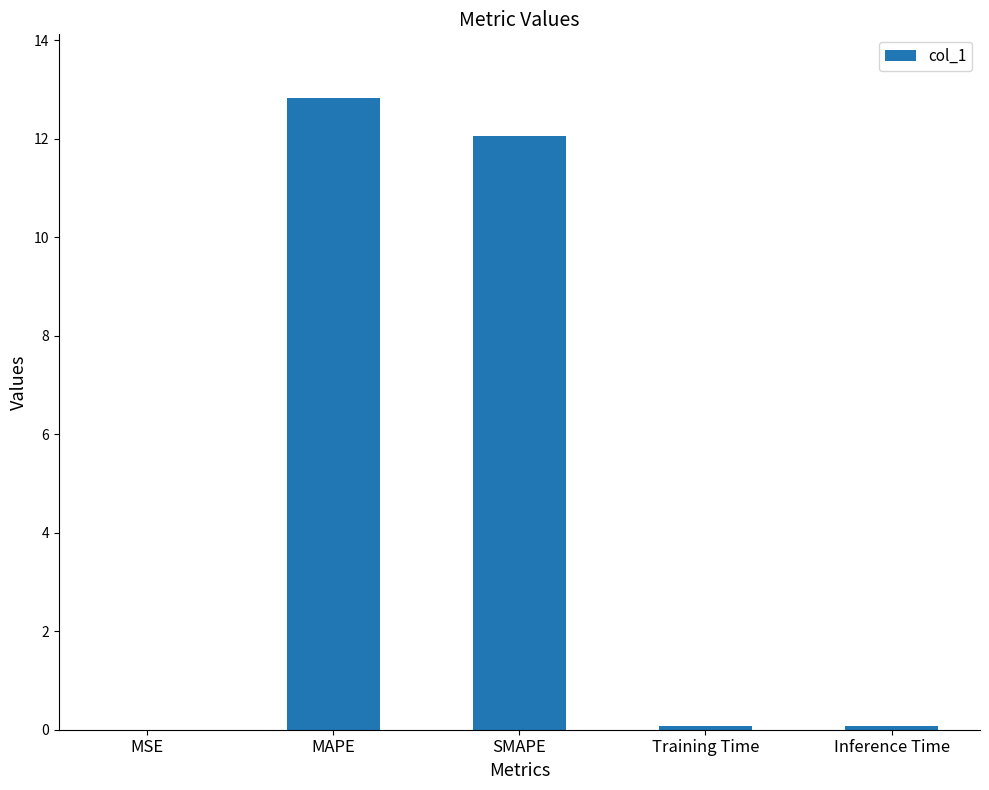

At which category does the chart reach its peak across all series?

MAPE